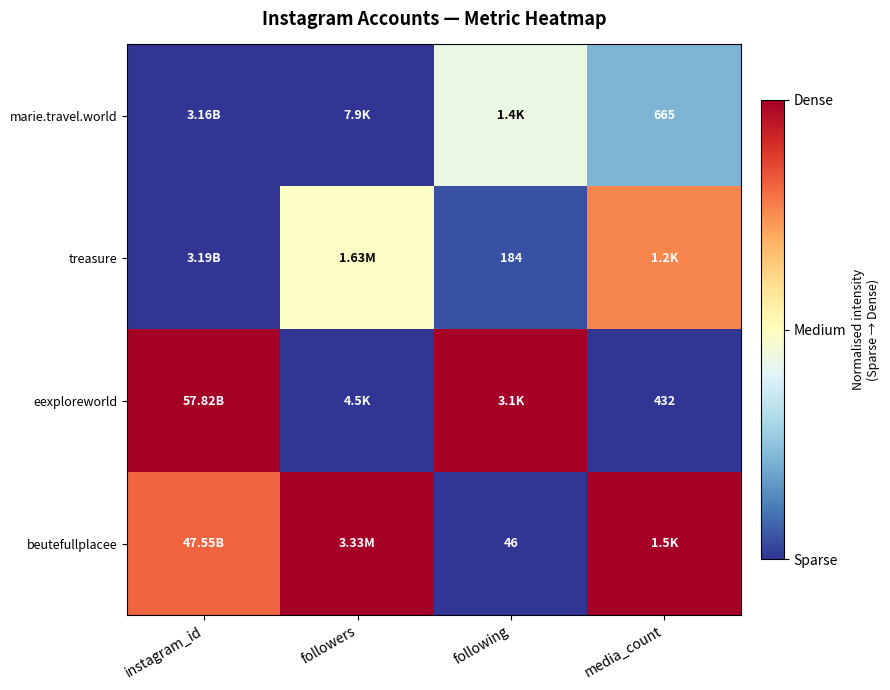

Where is beutefullplacee nearest to the value 0?

following